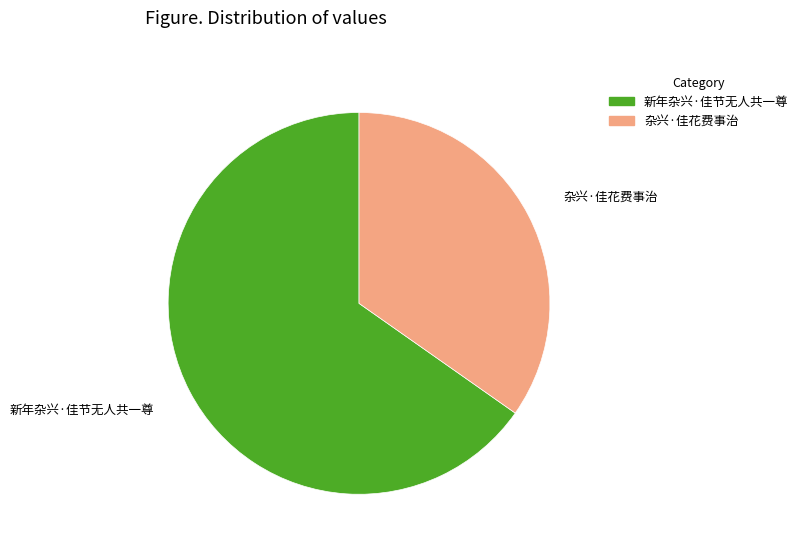

Which slice is the largest?

新年杂兴·佳节无人共一尊